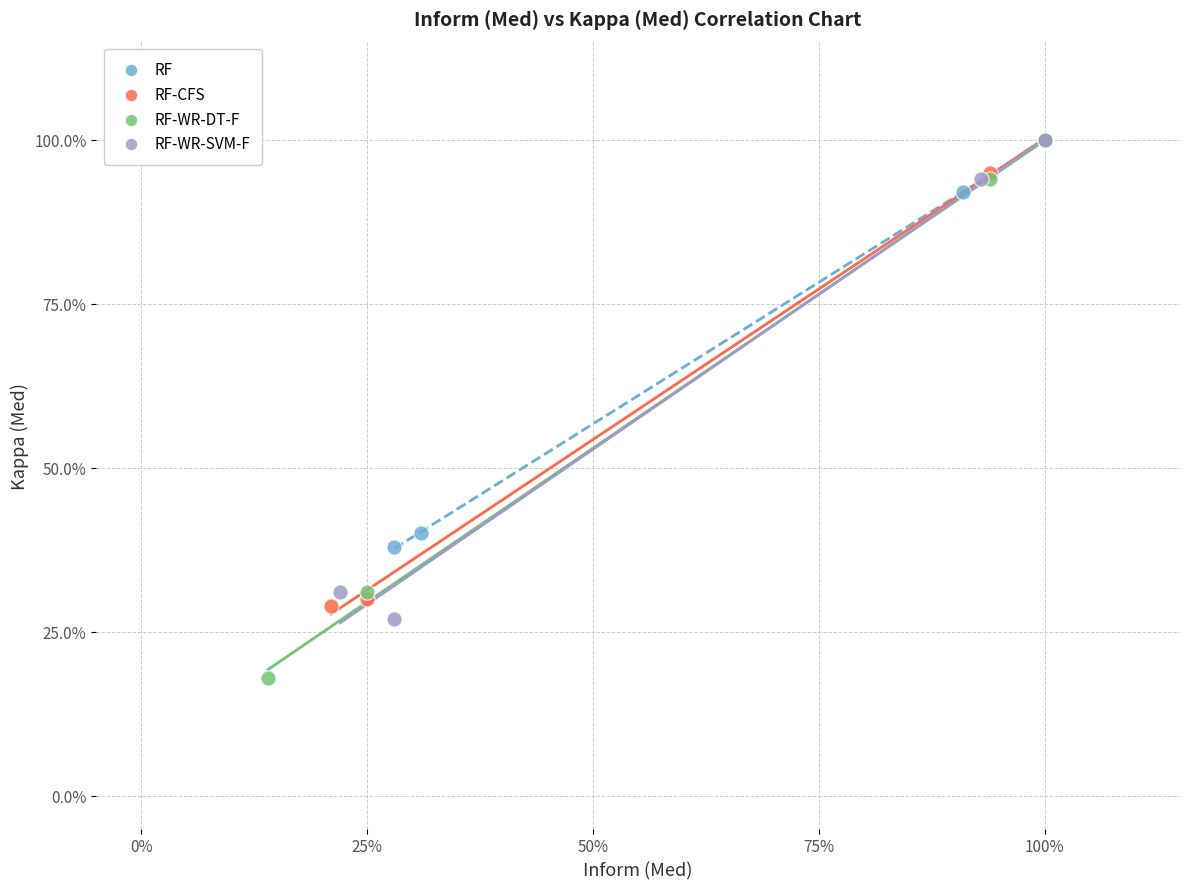

What are all the series names shown in the legend?

RF, RF-CFS, RF-WR-DT-F, RF-WR-SVM-F